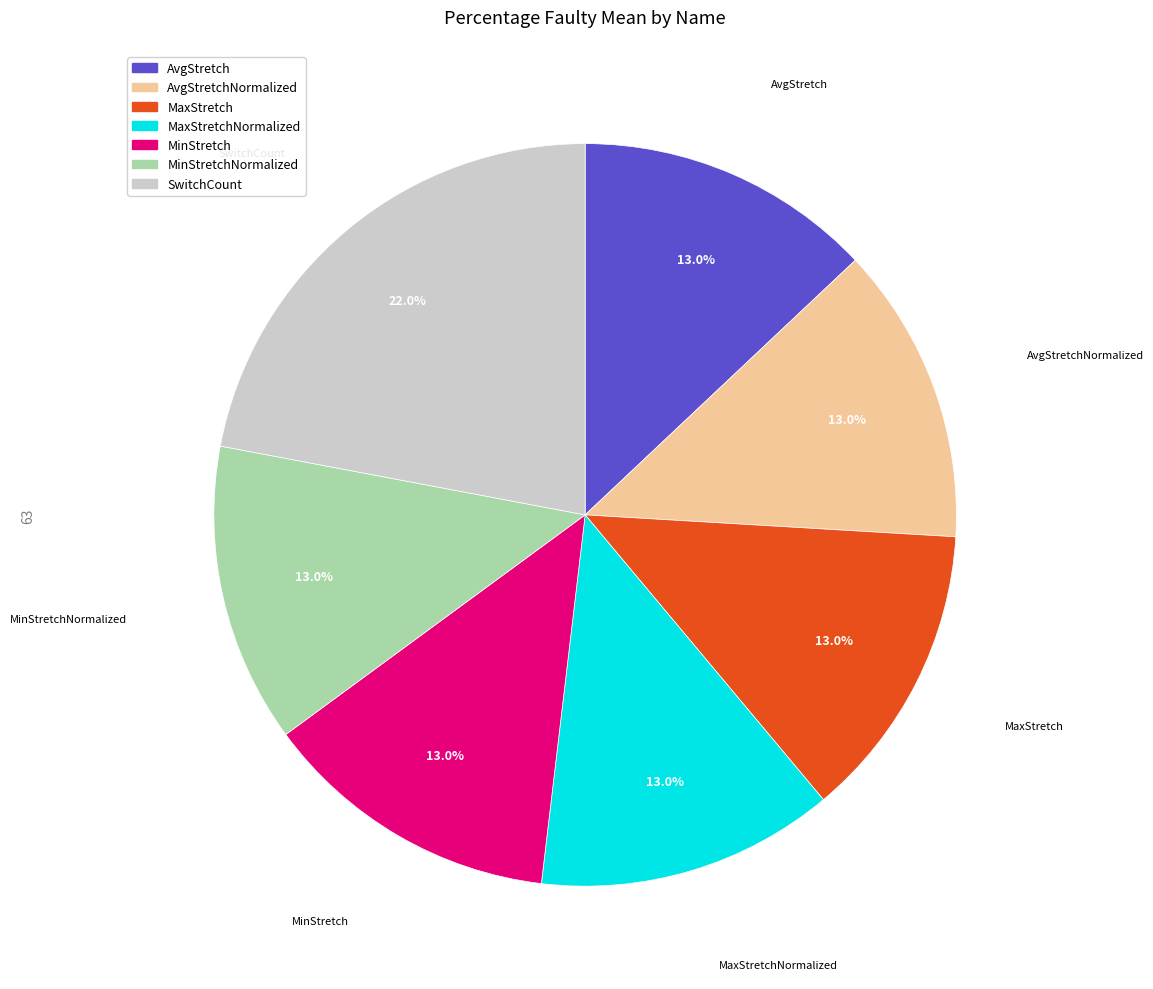

Approximately how many times larger is the value at SwitchCount compared to MinStretchNormalized?

1.7